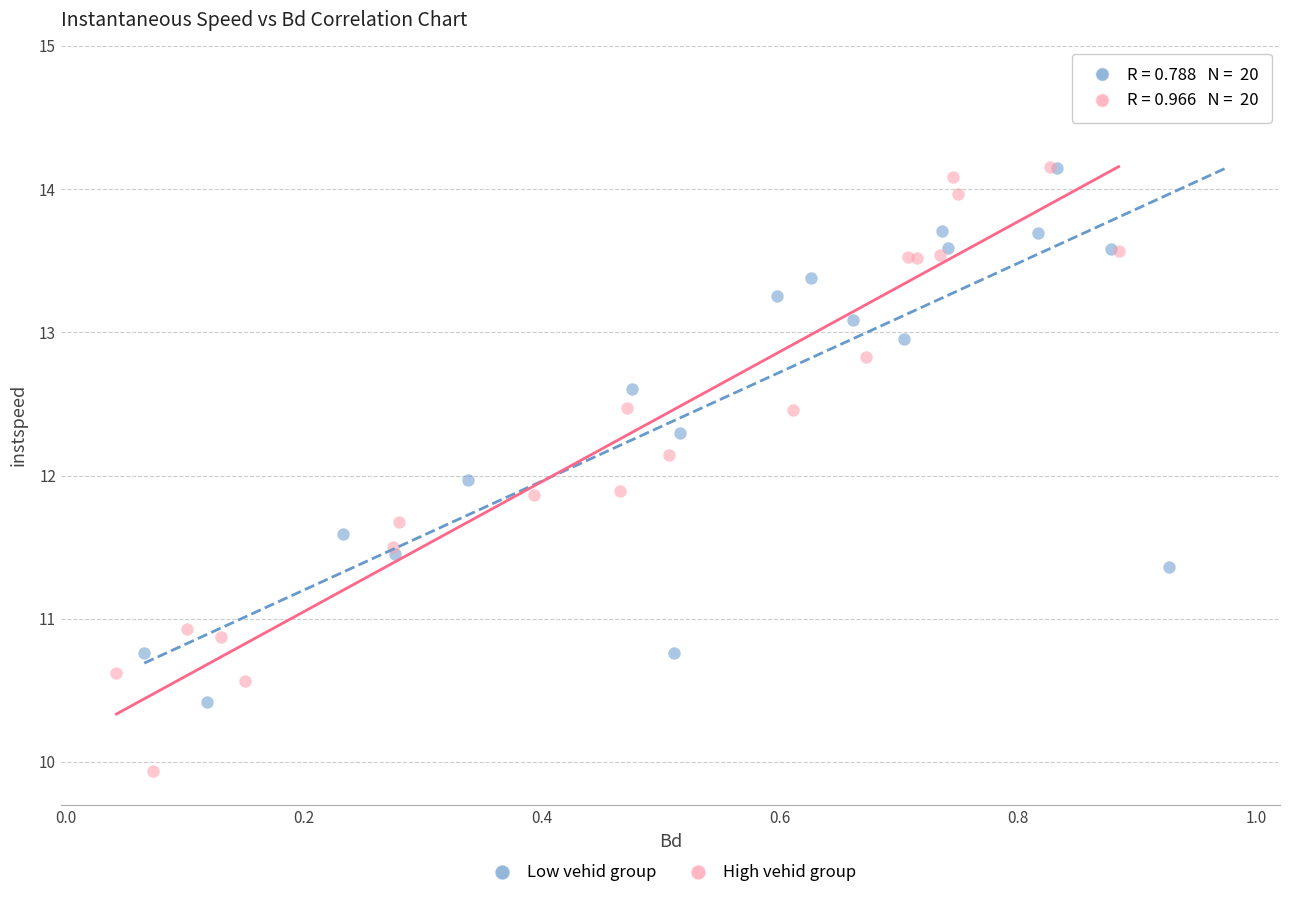

Which series has the widest spread of Y values?

Low vehid group